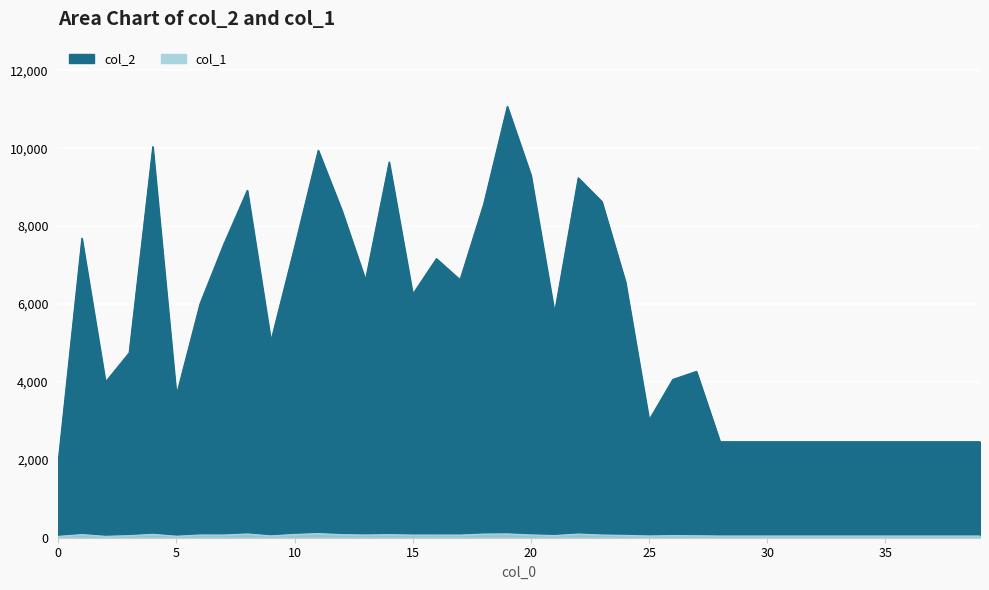

At 39, list the series in order from largest to smallest.

col_2, col_1